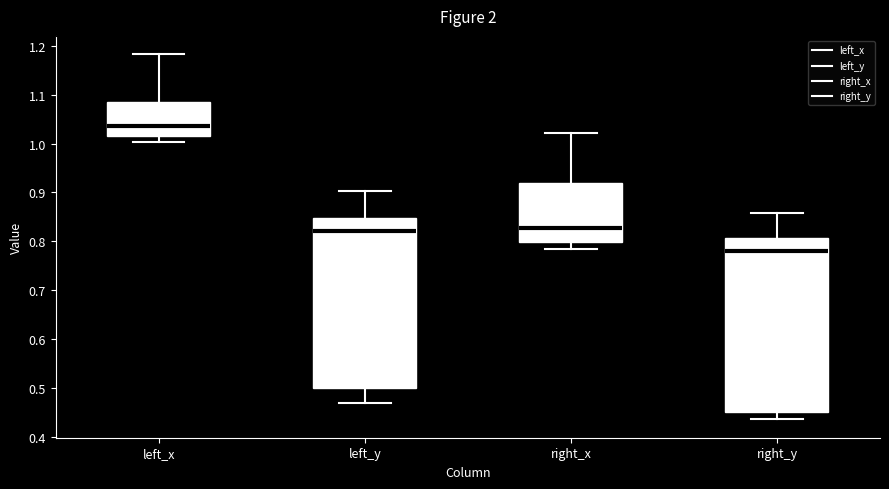

Reading left to right, read every box against the y-axis: the position of its median line, the range the box covers, and the ends of its whiskers. The values are not printed on the chart, so give them approximately, as read against the axis.

left_x: median 1.04, box 1.02 to 1.09, whiskers 1.00 to 1.18
left_y: median 0.82, box 0.50 to 0.85, whiskers 0.47 to 0.90
right_x: median 0.83, box 0.80 to 0.92, whiskers 0.78 to 1.02
right_y: median 0.78, box 0.45 to 0.81, whiskers 0.44 to 0.86